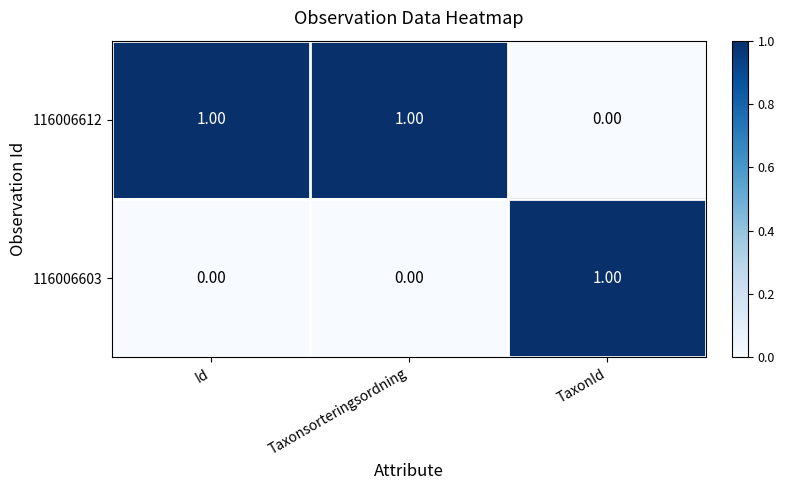

What is the difference between the highest and lowest values at Taxonsorteringsordning?

1